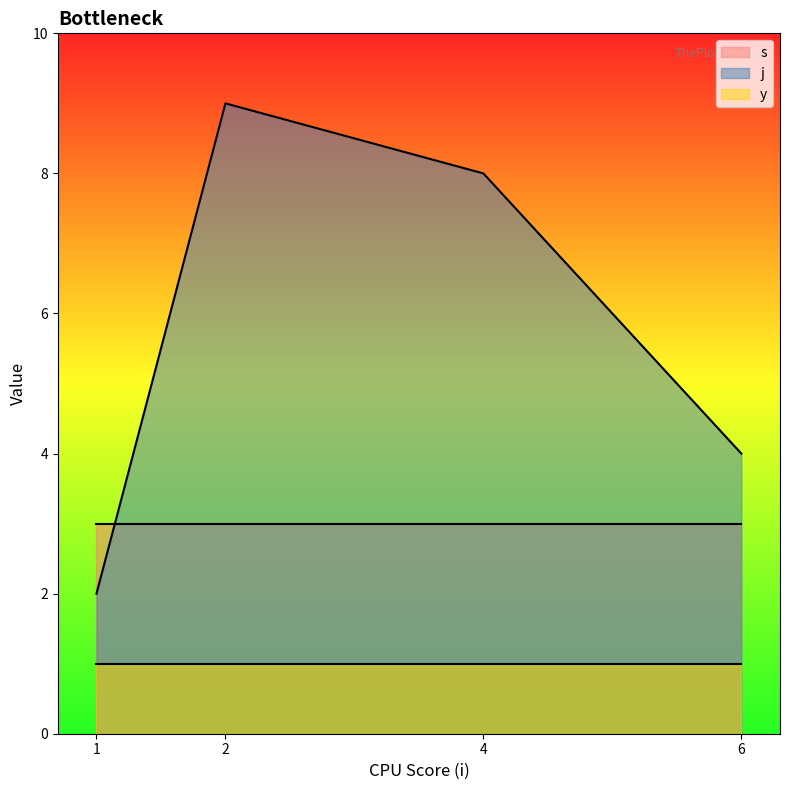

Does the chart display data point markers on the line(s)?

No